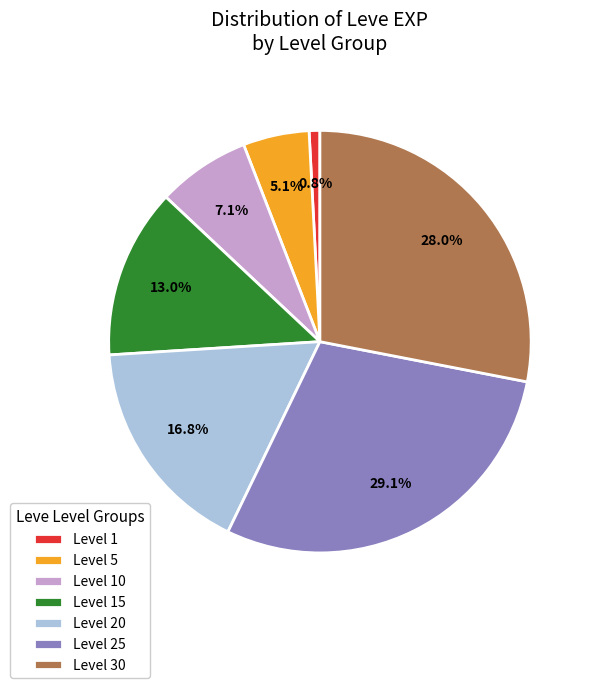

Between Level 25 and Level 20, which is larger?

Level 25